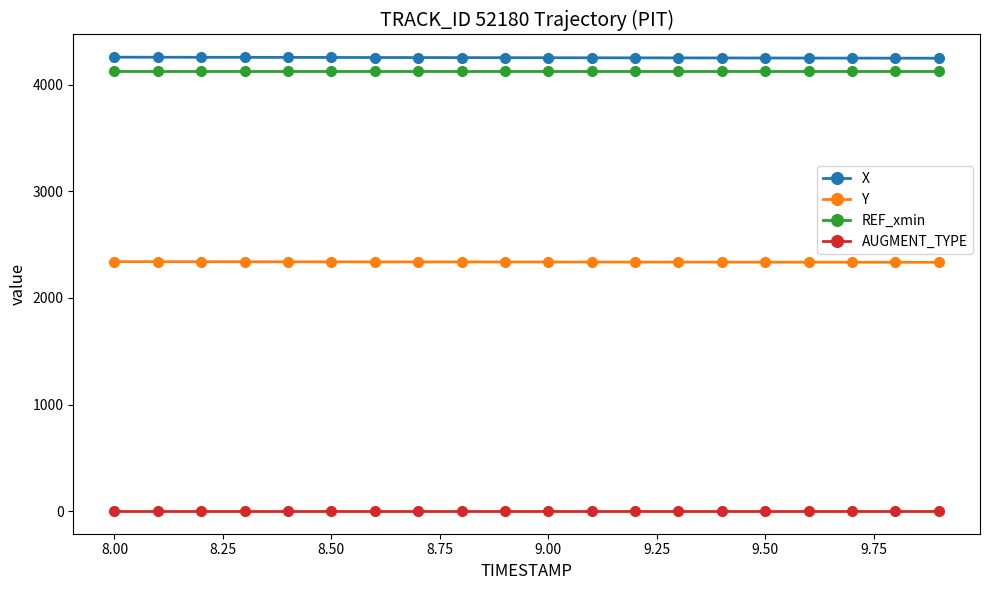

True or false: X and REF_xmin cross at least once.

False